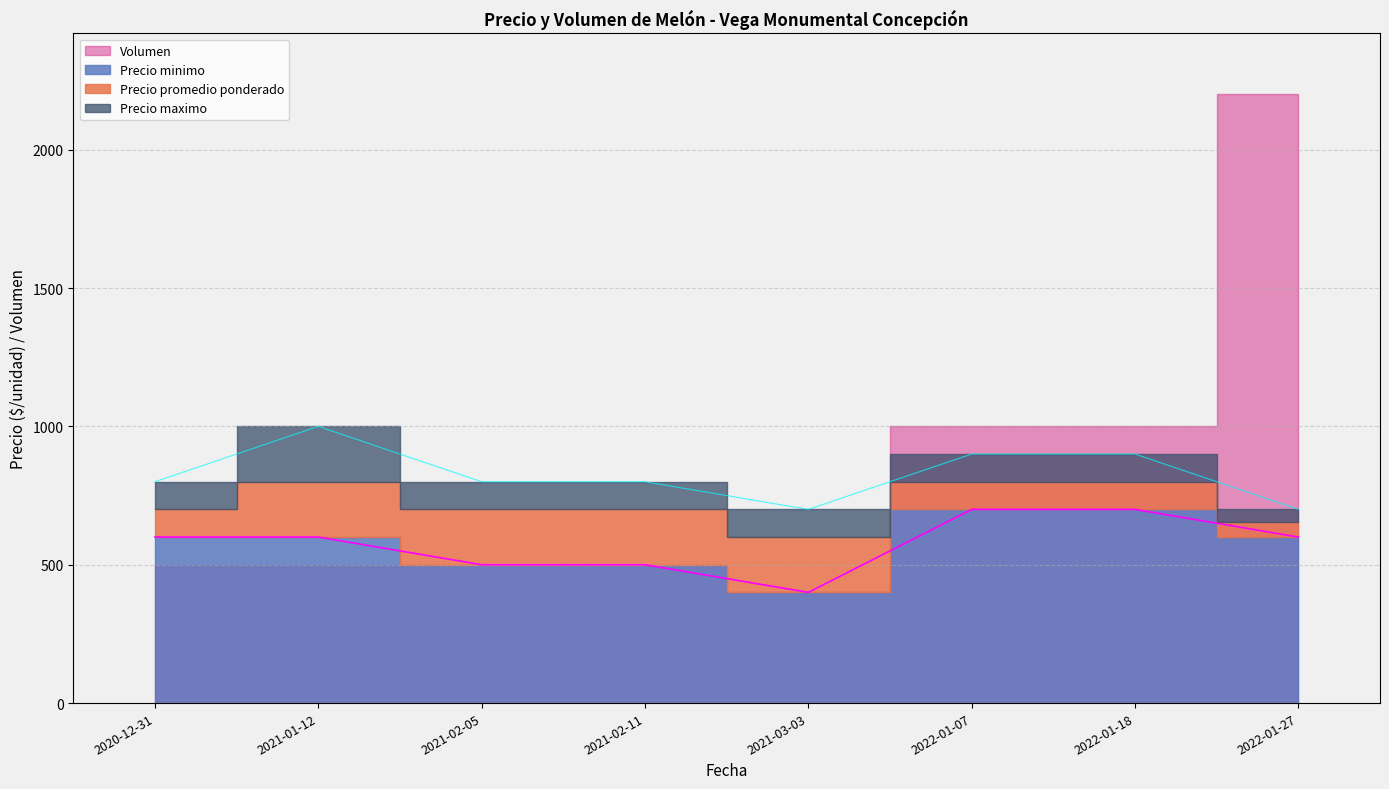

True or false: Precio minimo and Precio maximo intersect in this chart.

False